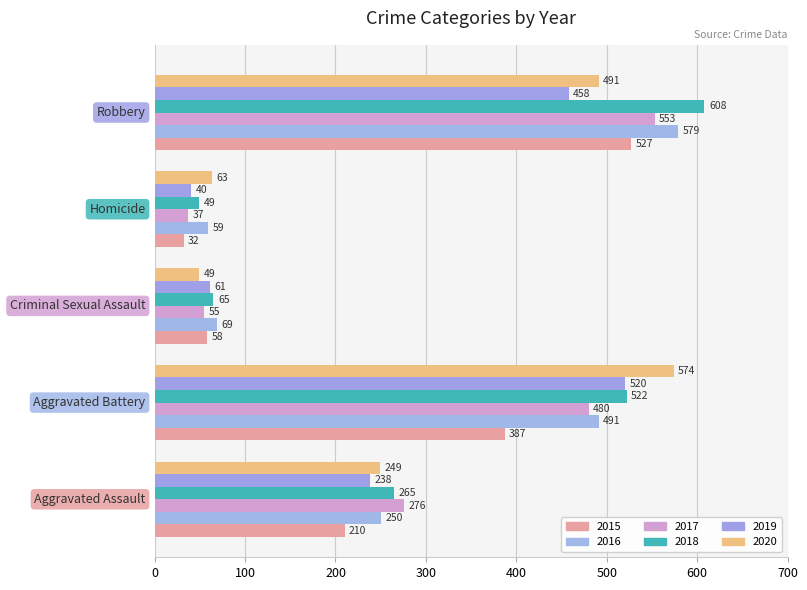

What are all the series names shown in the legend?

2015, 2016, 2017, 2018, 2019, 2020